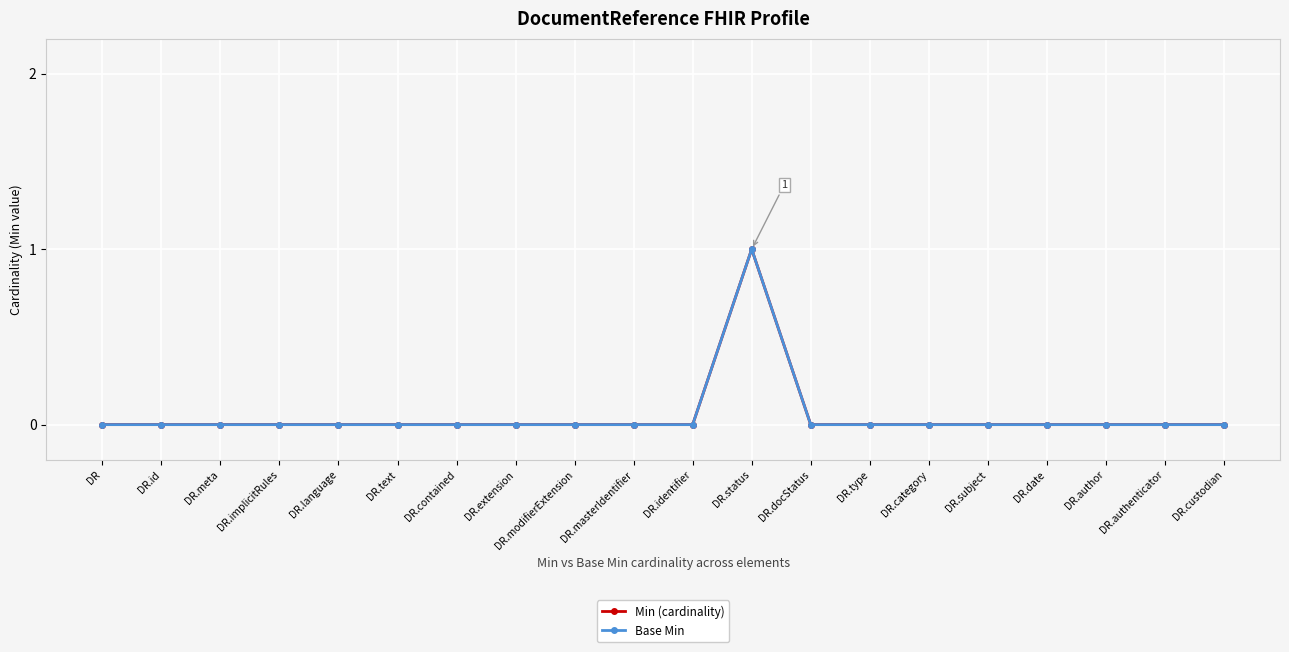

Is this an area chart (filled region under the line)?

No